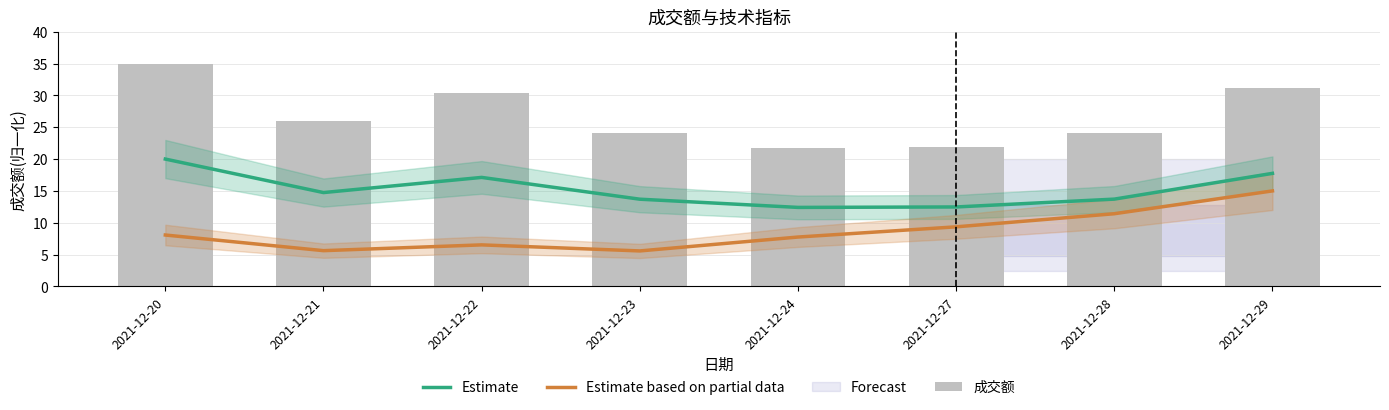

What value does the Estimate based on partial data series have at 2021-12-21?

5.6